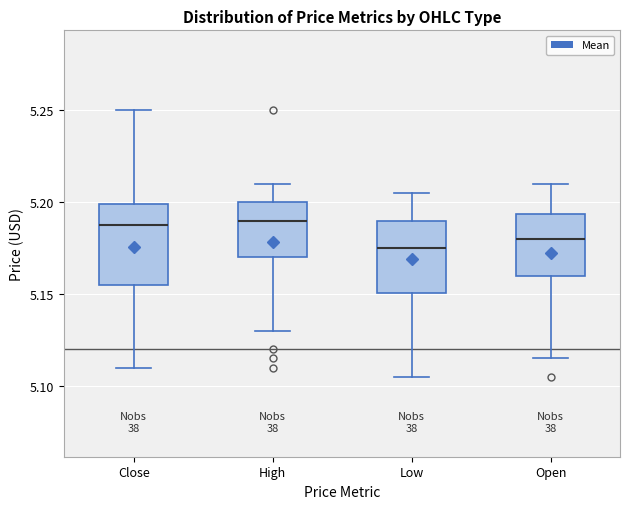

Where is the upper edge of the box for High on the y-axis? The values are not printed on the chart, so give them approximately, as read against the axis.

5.200